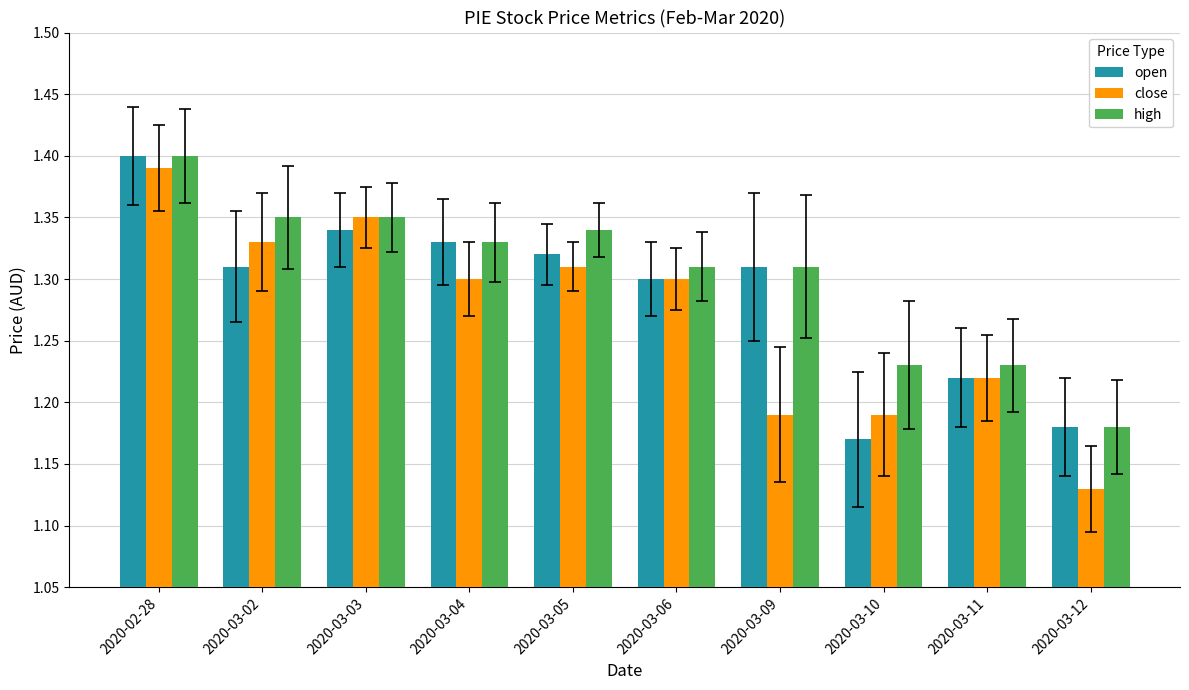

Count the number of data series in this chart.

3